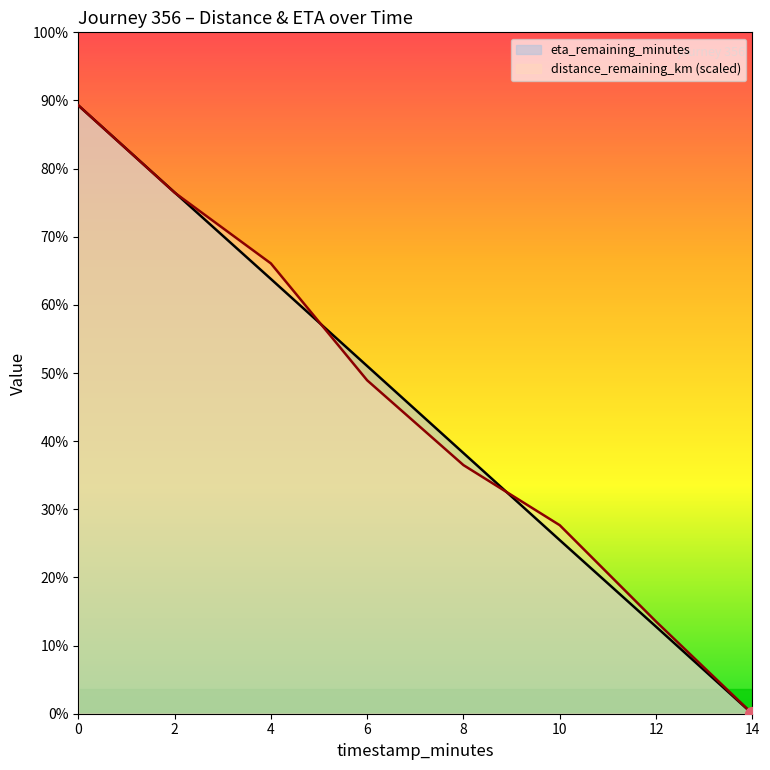

What is the average value of the distance_remaining_km series?

6.2